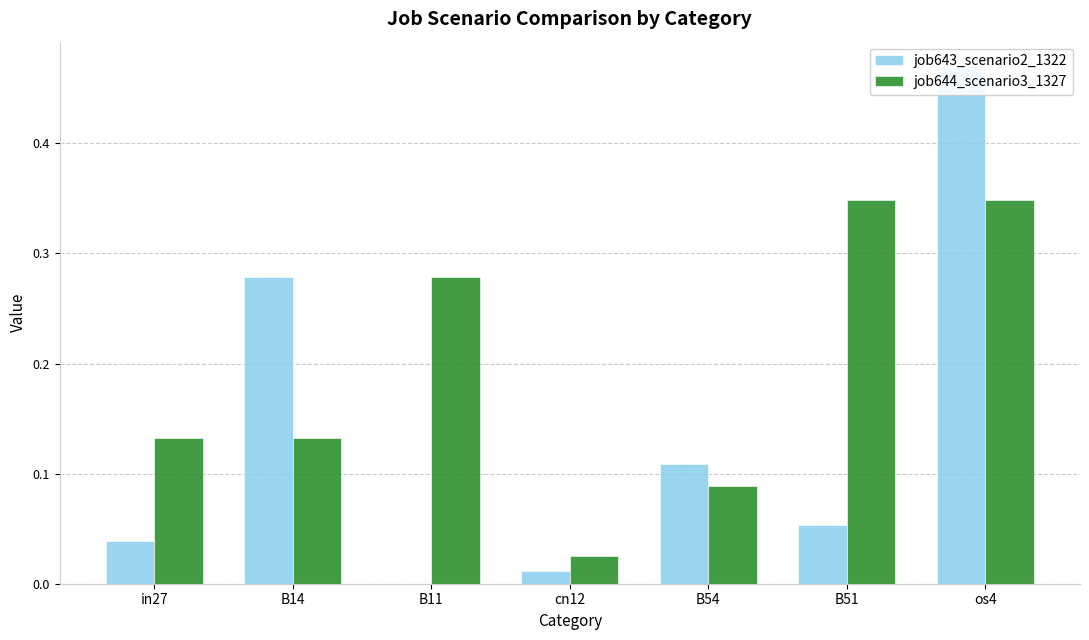

The job643_scenario2_1322 series shows 0.0 at cn12. True or false?

False